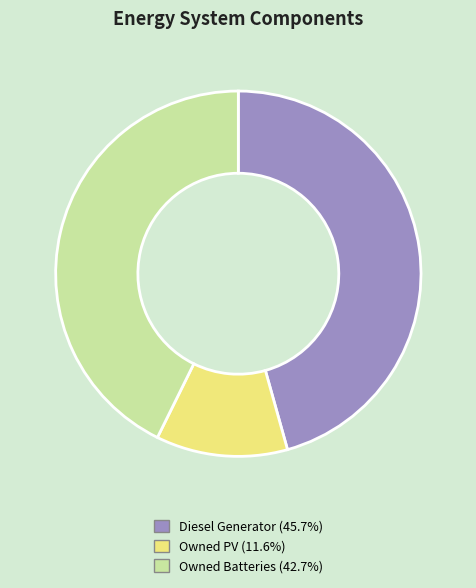

Does Owned PV account for over 50% of the chart?

No